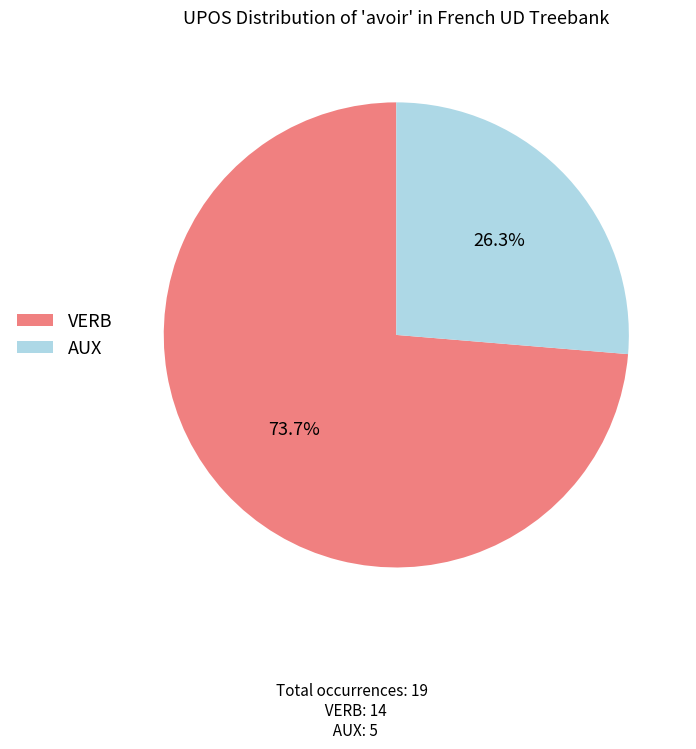

Which slice represents more than half of the pie?

VERB